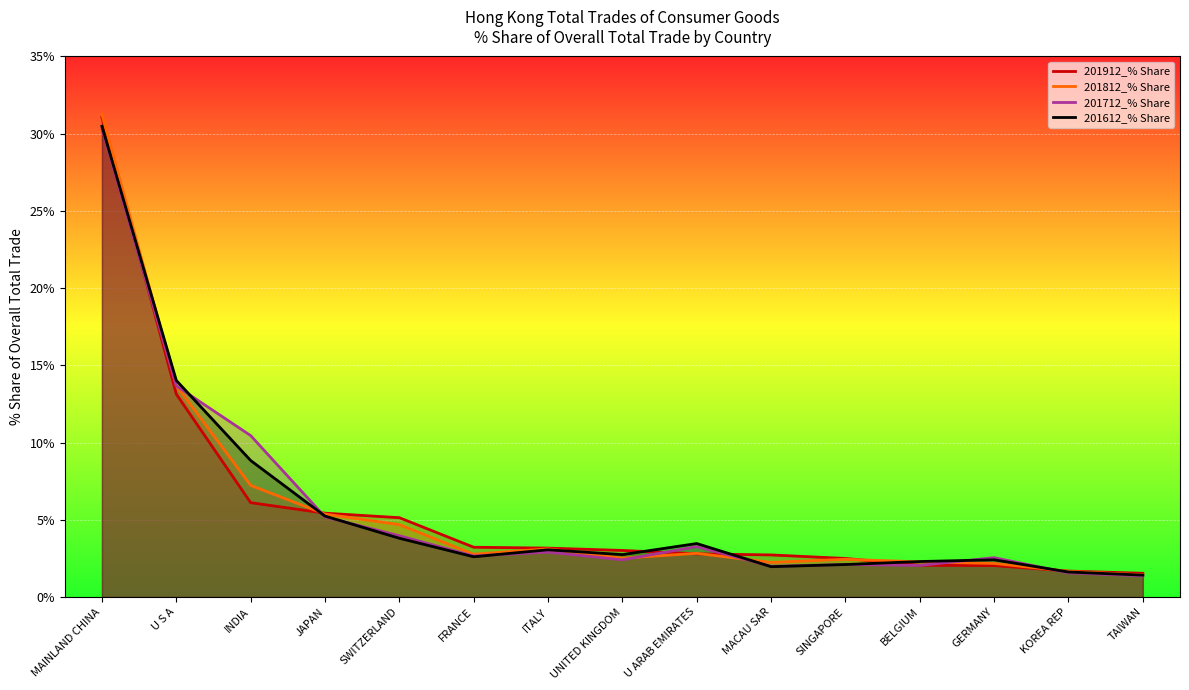

At which category does the chart reach its peak across all series?

MAINLAND CHINA